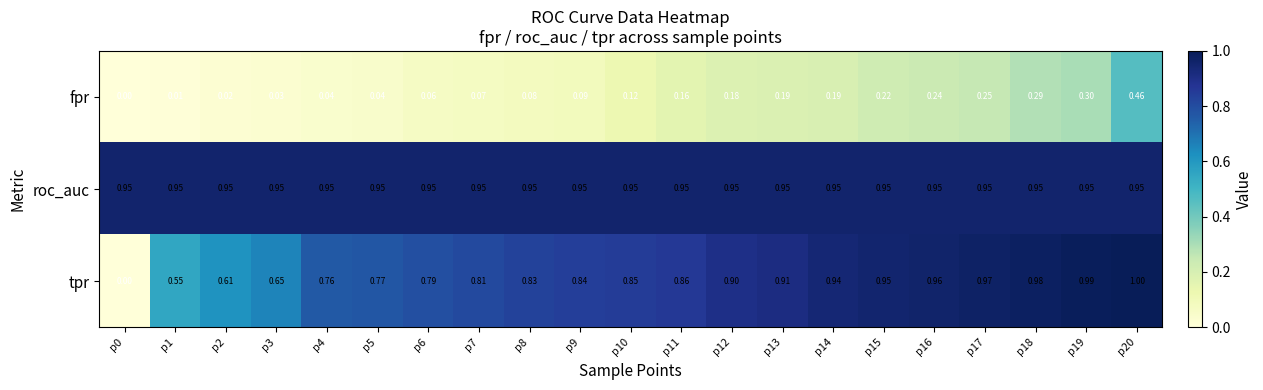

Which series has the largest total across all categories?

roc_auc